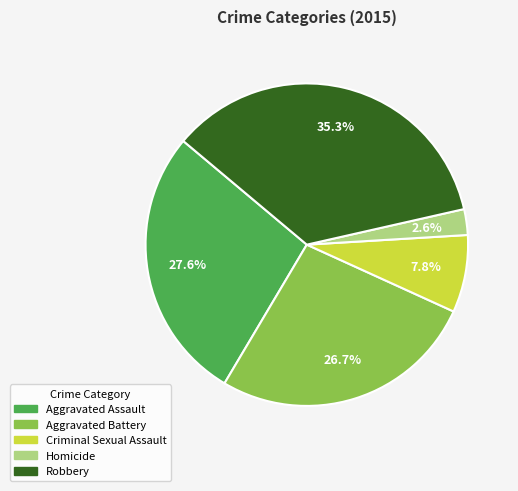

What is the largest slice in the pie chart?

Robbery